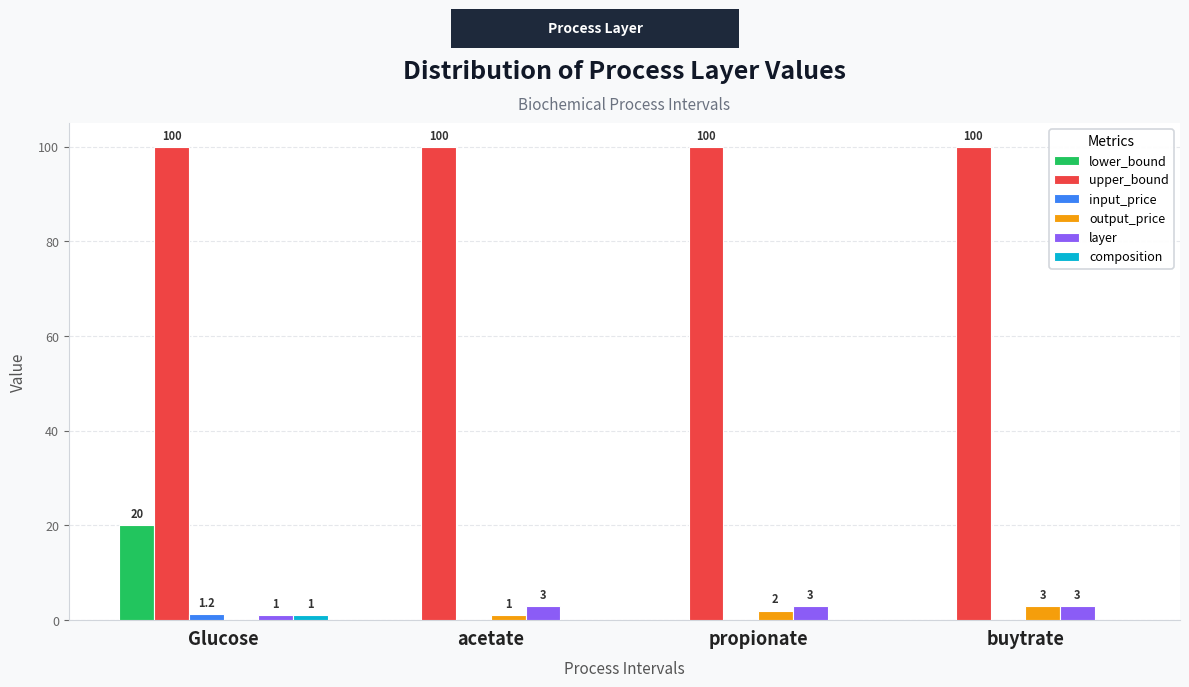

What is the greatest value displayed?

100.0